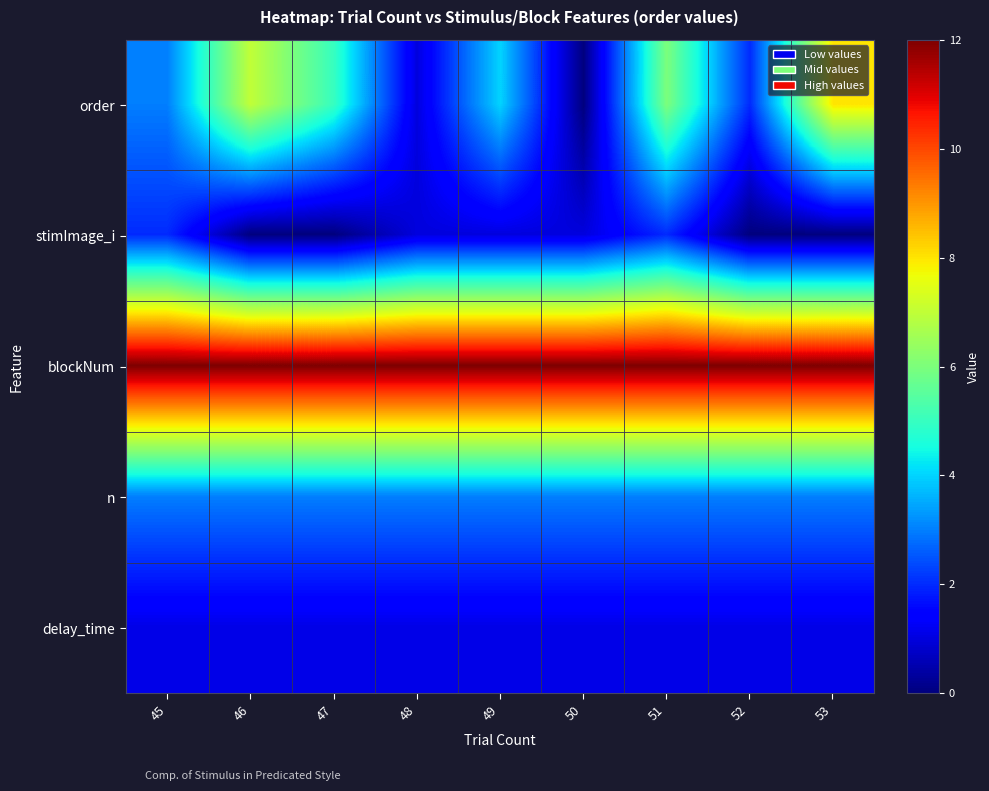

Reading left to right, extract all data points from this chart.

order: 45=3.0	46=7.0	47=5.0	48=1.0	49=4.0	50=0.0	51=6.0	52=2.0	53=8.0
stimImage_i: 45=2.0	46=0.0	47=0.0	48=1.0	49=1.0	50=1.0	51=2.0	52=0.0	53=0.0
blockNum: 45=12.0	46=12.0	47=12.0	48=12.0	49=12.0	50=12.0	51=12.0	52=12.0	53=12.0
n: 45=3.0	46=3.0	47=3.0	48=3.0	49=3.0	50=3.0	51=3.0	52=3.0	53=3.0
delay_time: 45=1.1	46=1.1	47=1.1	48=1.1	49=1.1	50=1.1	51=1.1	52=1.1	53=1.1